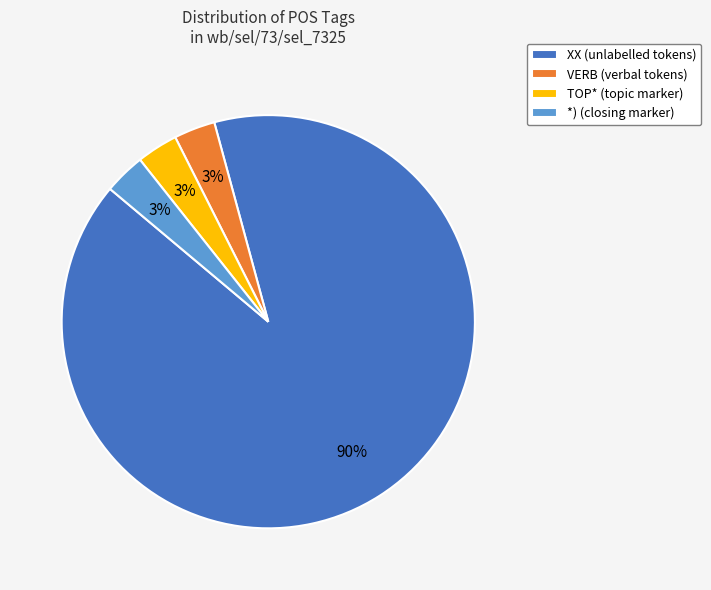

What percentage is the VERB slice, to the nearest percent?

3%